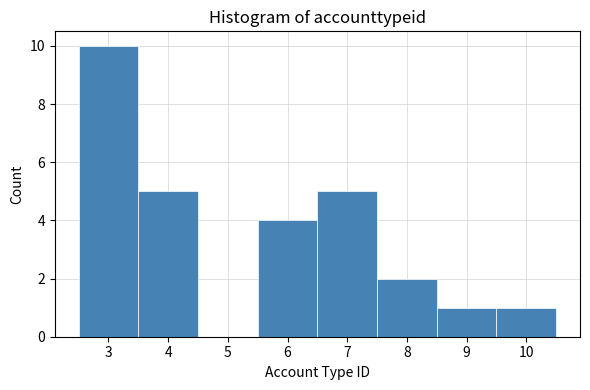

Reading left to right, transcribe this chart: for each bar, give the range it covers on the x-axis and its height. The values are not printed on the chart, so give them approximately, as read against the axis.

2.5 to 3.5: 10
3.5 to 4.5: 5
4.5 to 5.5: 0
5.5 to 6.5: 4
6.5 to 7.5: 5
7.5 to 8.5: 2
8.5 to 9.5: 1
9.5 to 10.5: 1